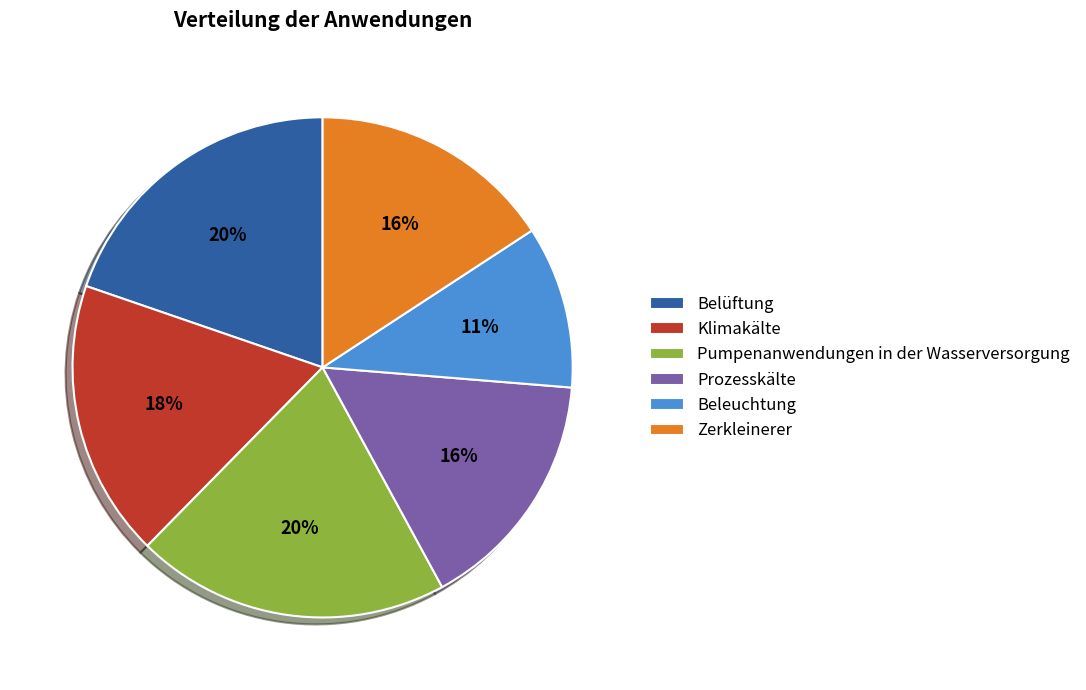

To the nearest percent, what is the combined percentage of Prozesskälte and Zerkleinerer?

32%